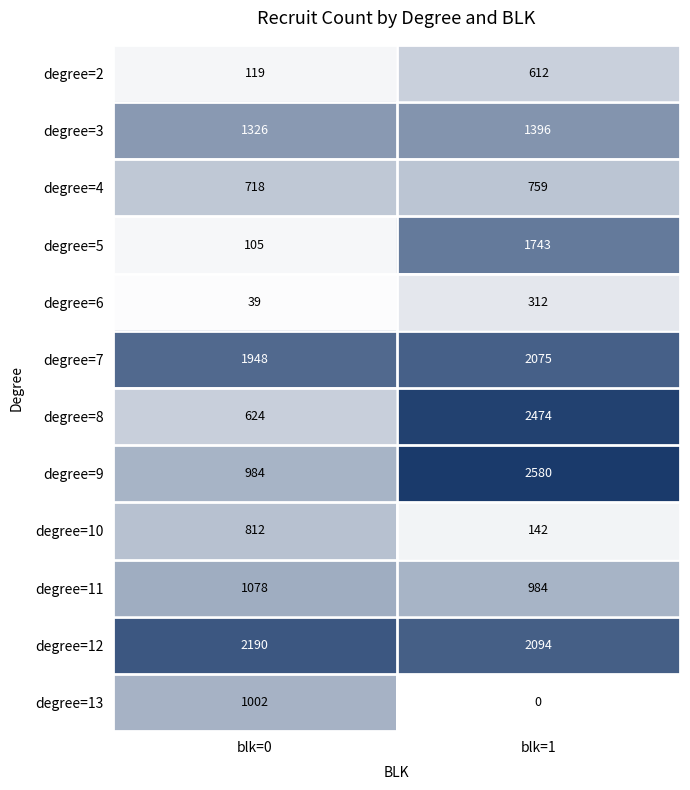

At which label does degree=2 reach its peak?

blk=1